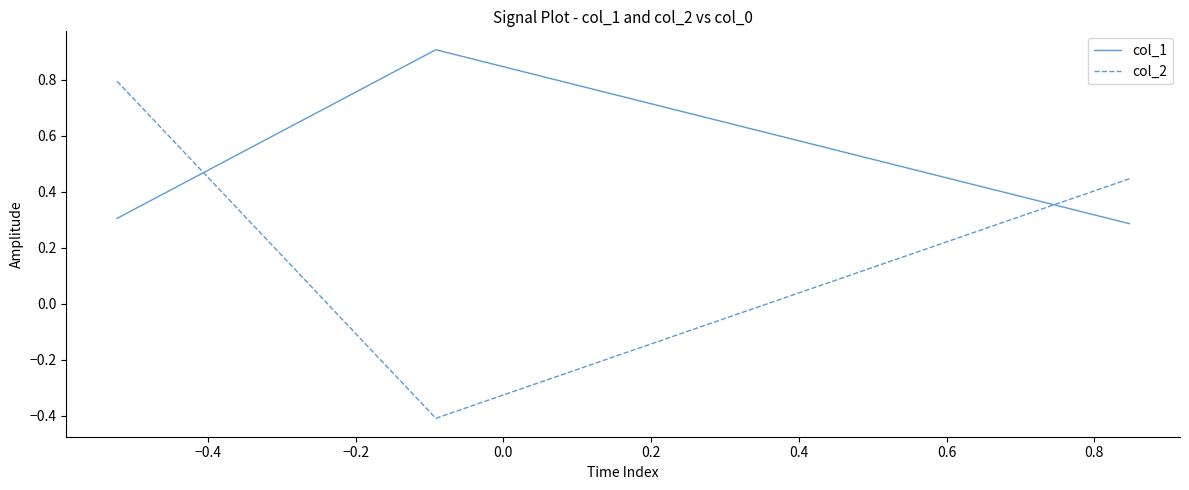

How many values in col_2 are below zero?

1